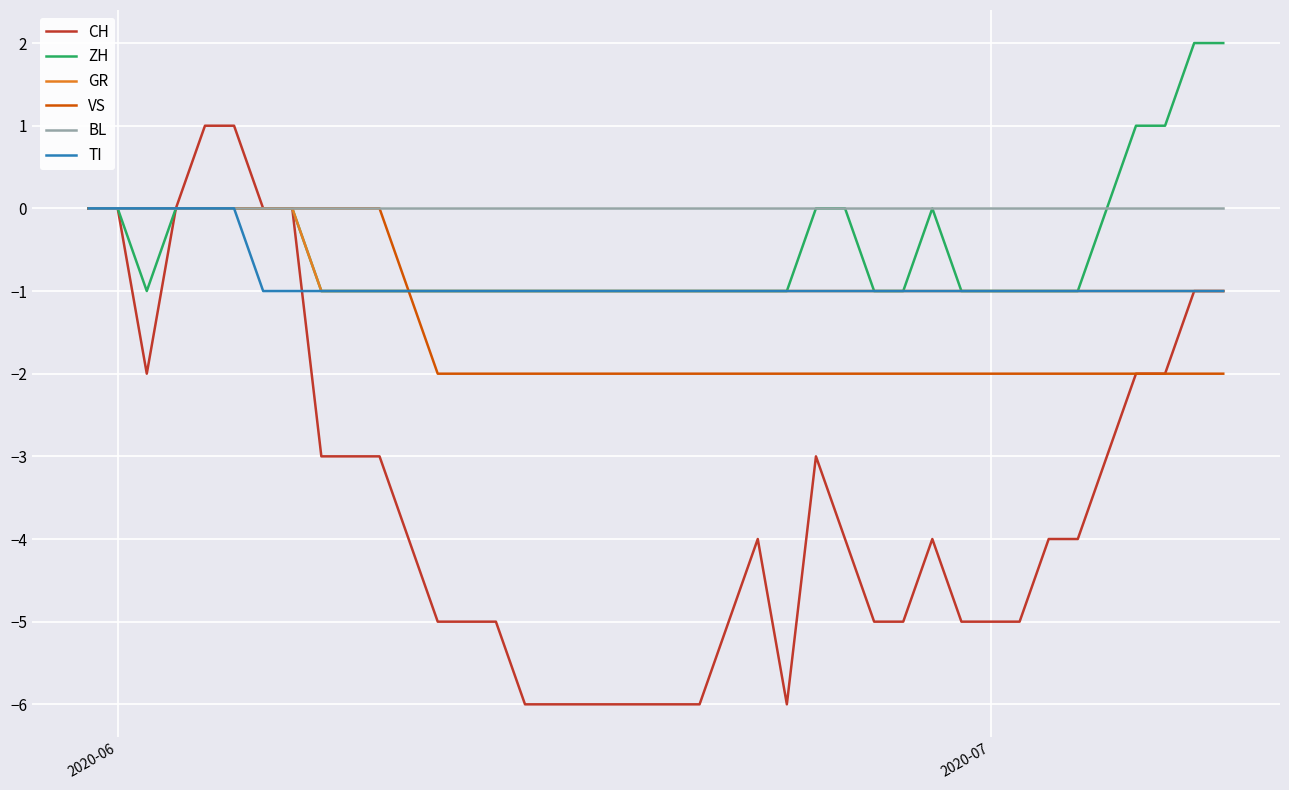

Reading left to right, list all the values displayed in this chart.

CH: 0	0	-2	0	1	1	0	0	-3	-3	-3	-4	-5	-5	-5	-6	-6	-6	-6	-6	-6	-6	-5	-4	-6	-3	-4	-5	-5	-4	-5	-5	-5	-4	-4	-3	-2	-2	-1	-1
ZH: 0	0	-1	0	0	0	0	0	-1	-1	-1	-1	-1	-1	-1	-1	-1	-1	-1	-1	-1	-1	-1	-1	-1	0	0	-1	-1	0	-1	-1	-1	-1	-1	0	1	1	2	2
GR: 0	0	0	0	0	0	0	0	-1	-1	-1	-1	-1	-1	-1	-1	-1	-1	-1	-1	-1	-1	-1	-1	-1	-1	-1	-1	-1	-1	-1	-1	-1	-1	-1	-1	-1	-1	-1	-1
VS: 0	0	0	0	0	0	0	0	0	0	0	-1	-2	-2	-2	-2	-2	-2	-2	-2	-2	-2	-2	-2	-2	-2	-2	-2	-2	-2	-2	-2	-2	-2	-2	-2	-2	-2	-2	-2
BL: 0	0	0	0	0	0	0	0	0	0	0	0	0	0	0	0	0	0	0	0	0	0	0	0	0	0	0	0	0	0	0	0	0	0	0	0	0	0	0	0
TI: 0	0	0	0	0	0	-1	-1	-1	-1	-1	-1	-1	-1	-1	-1	-1	-1	-1	-1	-1	-1	-1	-1	-1	-1	-1	-1	-1	-1	-1	-1	-1	-1	-1	-1	-1	-1	-1	-1